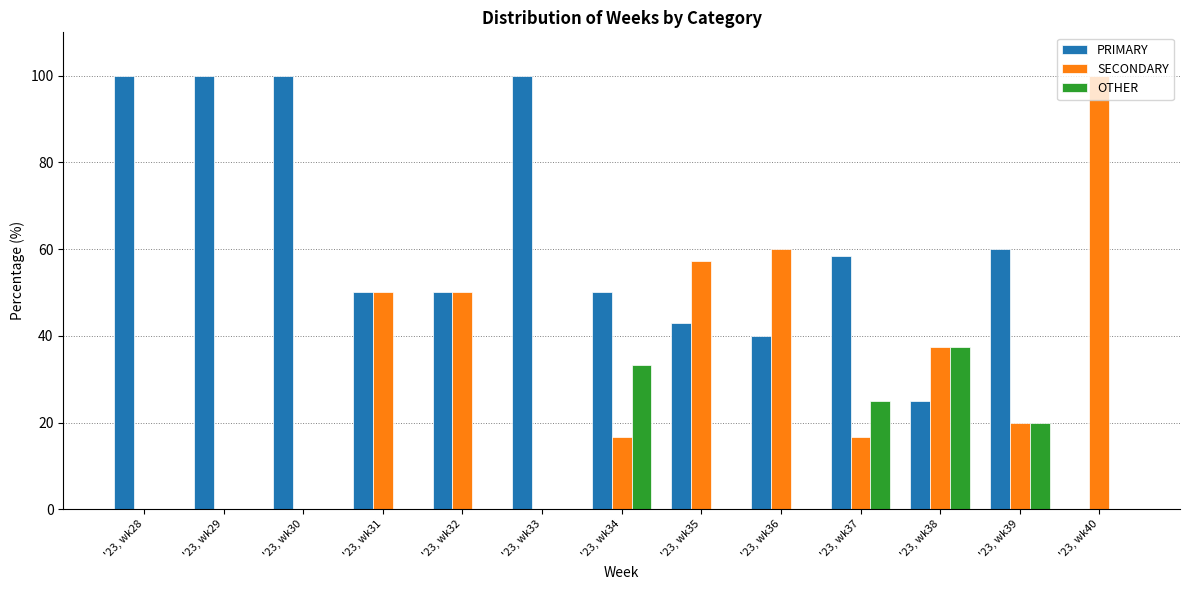

The SECONDARY series shows 50.0 at '23, wk32. True or false?

True